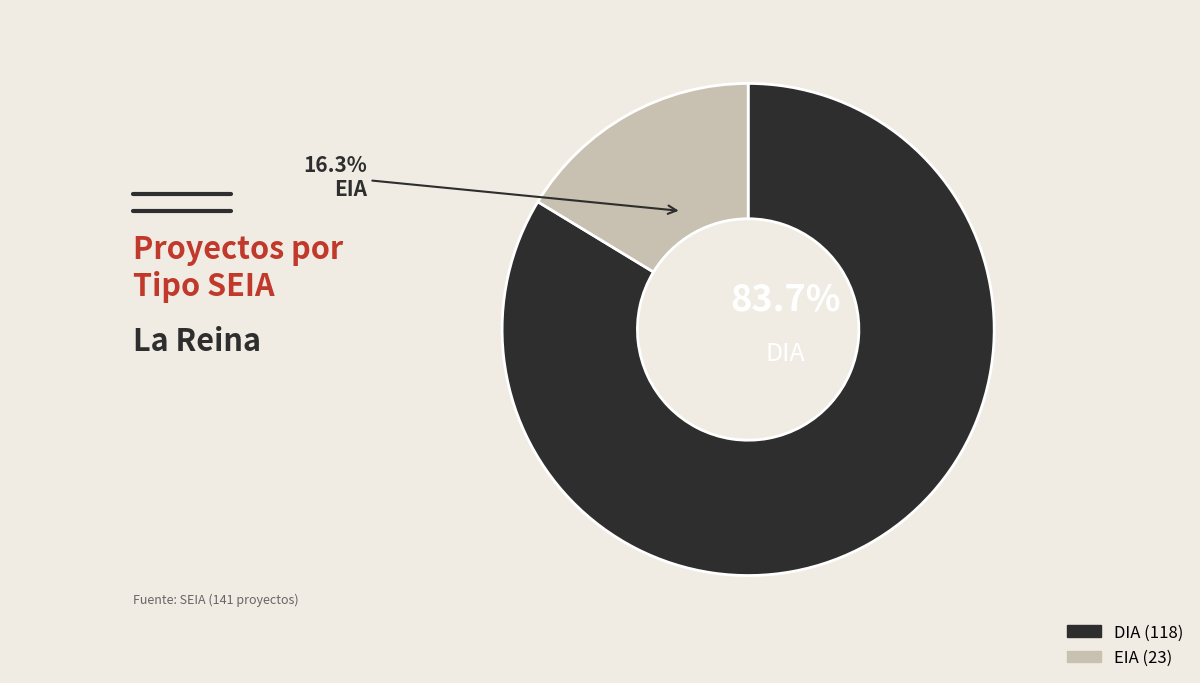

To the nearest percent, what portion does EIA represent?

16%